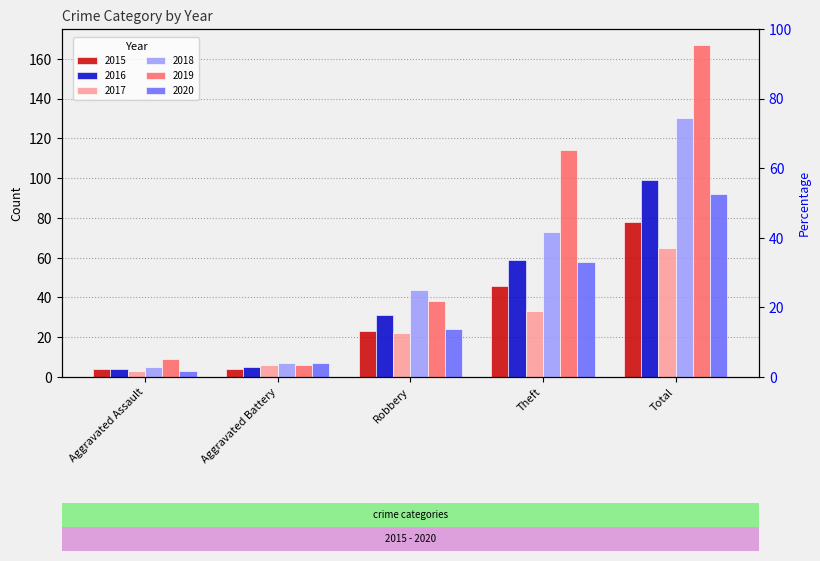

Reading left to right, extract all data points from this chart.

2015: 4	4	23	46	78
2016: 4	5	31	59	99
2017: 3	6	22	33	65
2018: 5	7	44	73	130
2019: 9	6	38	114	167
2020: 3	7	24	58	92